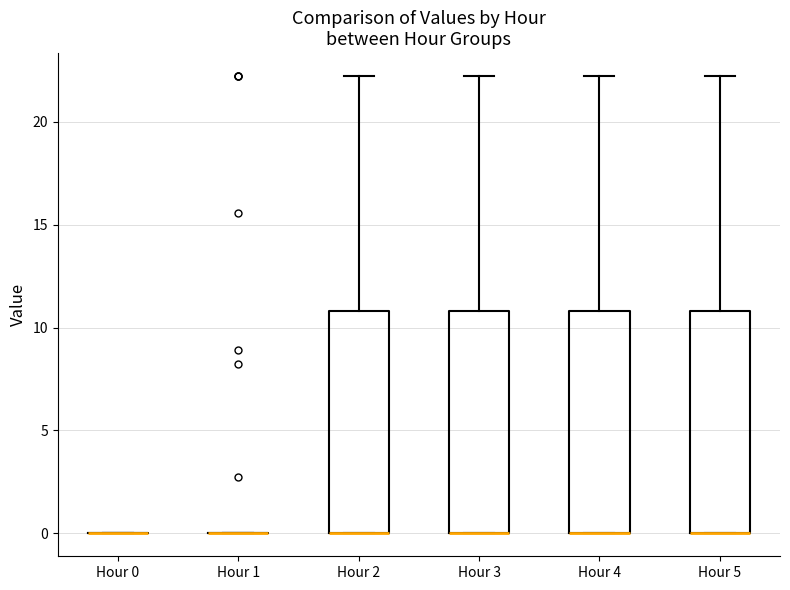

Where is the upper edge of the box for Hour 3 on the y-axis? The values are not printed on the chart, so give them approximately, as read against the axis.

11